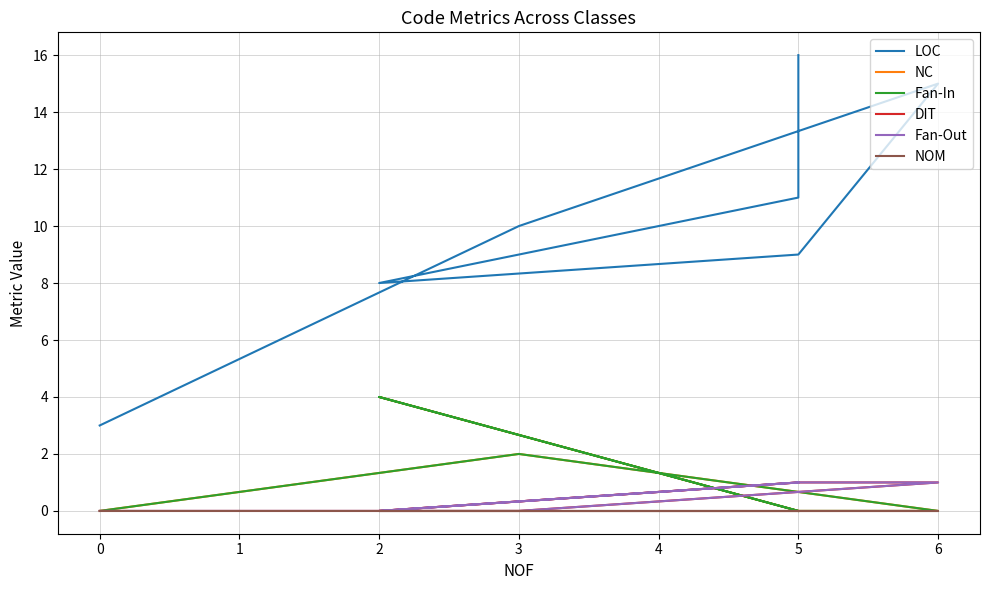

Reading right to left, extract all data points from this chart.

LOC: 16	16	16	11	8	9	15	10	3	3
NC: 0	0	0	0	4	0	0	2	0	0
Fan-In: 0	0	0	0	4	0	0	2	0	0
DIT: 1	1	1	1	0	1	1	0	0	0
Fan-Out: 1	1	1	1	0	1	1	0	0	0
NOM: 0	0	0	0	0	0	0	0	0	0